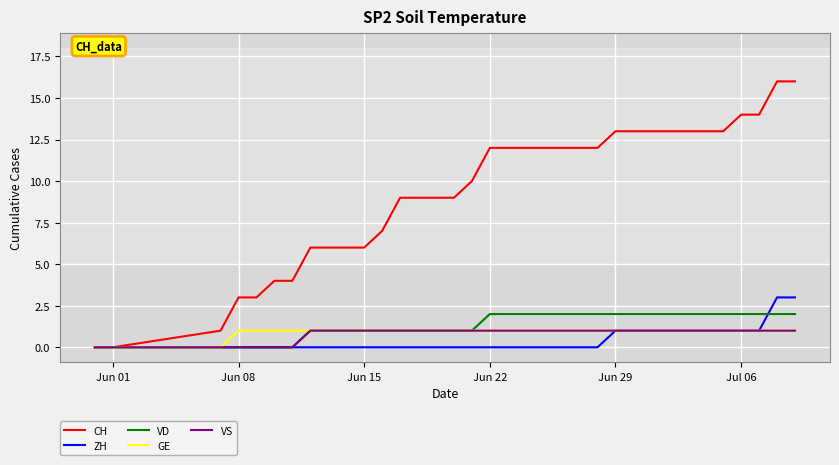

Which series has the largest total across all categories?

CH